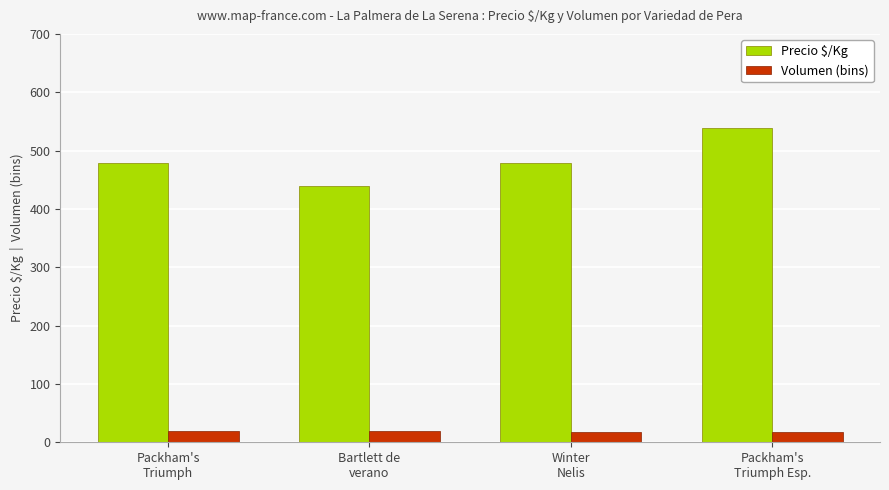

Which series has the widest spread of values?

Precio $/Kg